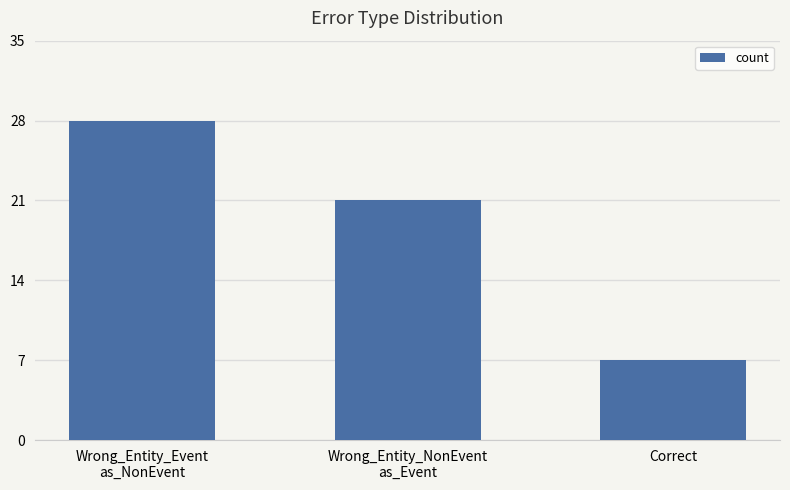

How many data points are less than 21?

1